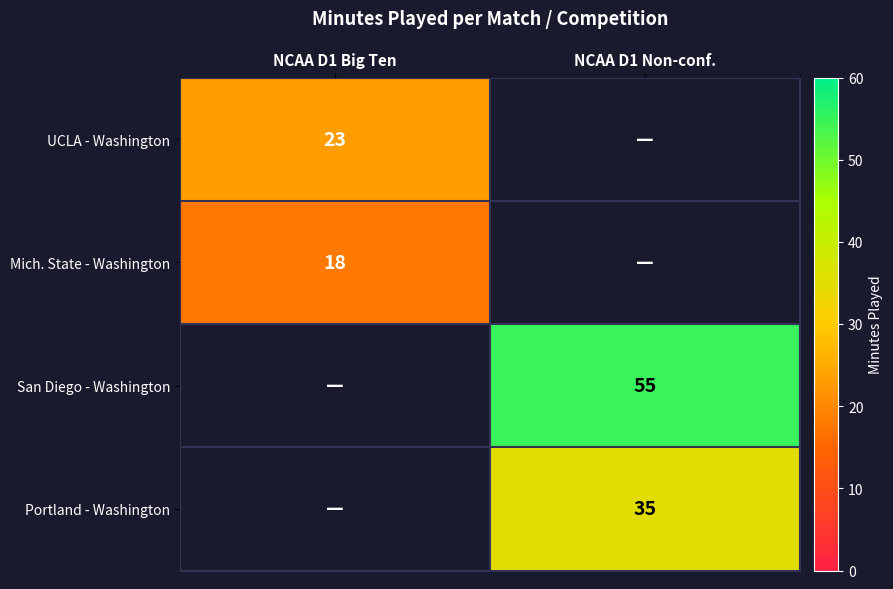

At which category does the chart reach its minimum across all series?

NCAA D1 Big Ten